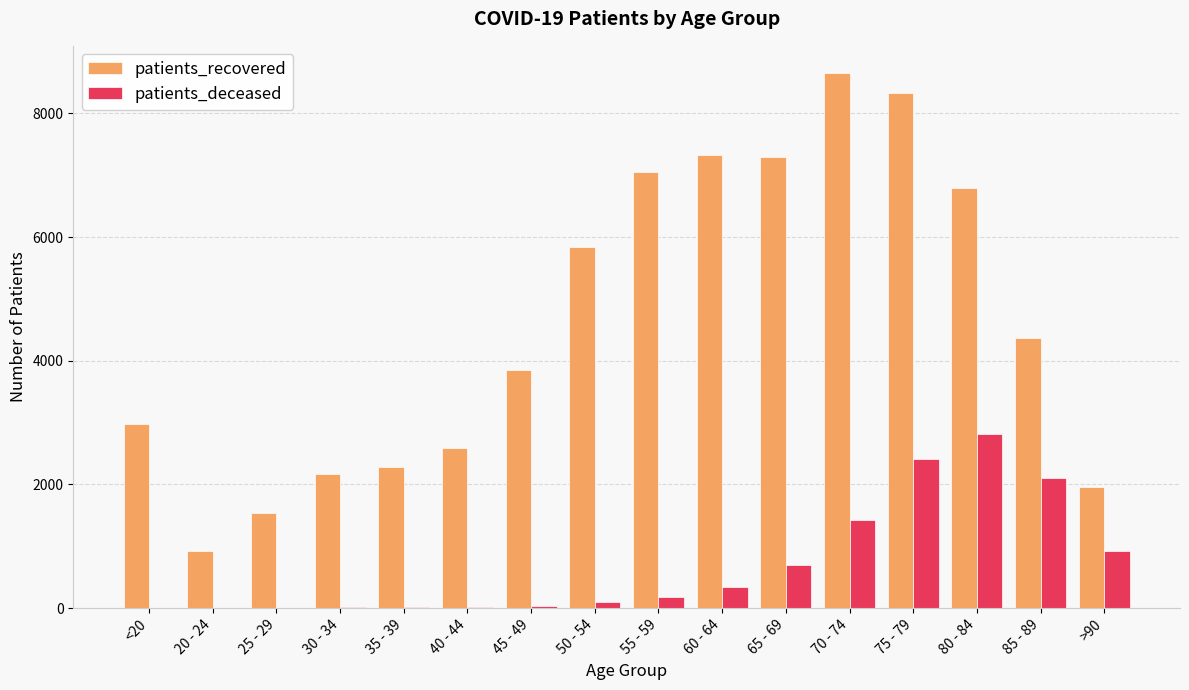

Are the bars horizontal?

No